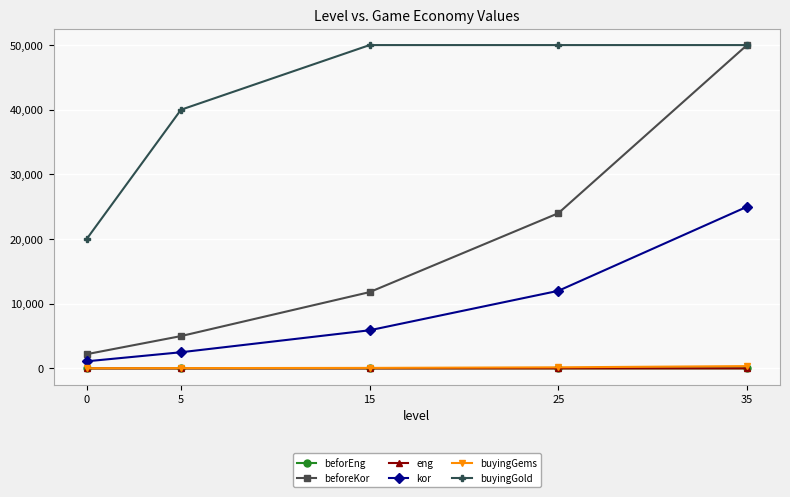

What is the value of the buyingGems point at the 1st from the left?

30.0